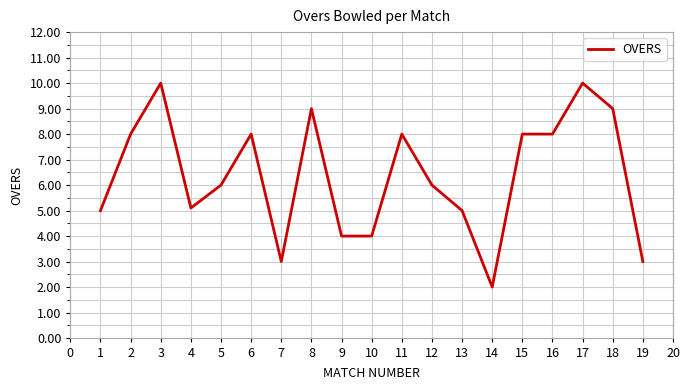

What is the difference between the maximum and minimum values?

8.0